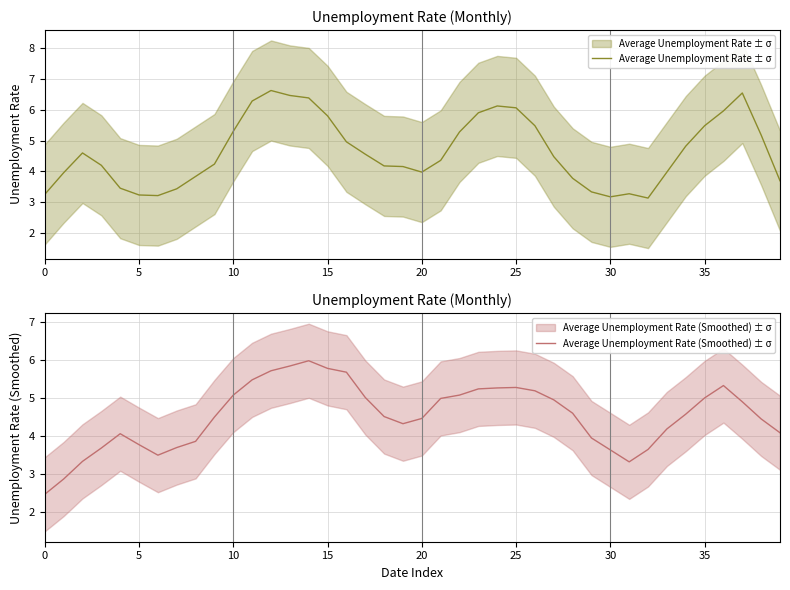

Is the value of Average Unemployment Rate (Smoothed) ± σ at 20 greater than the value of Average Unemployment Rate ± σ at 22?

No